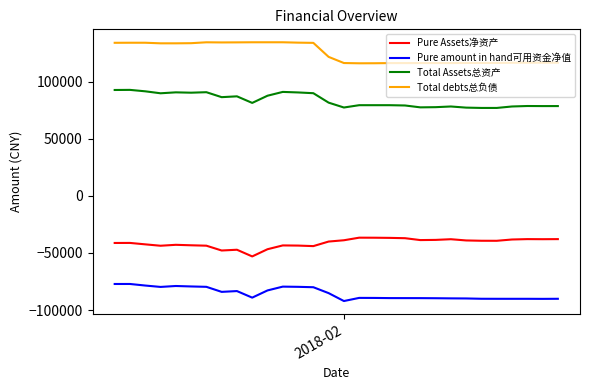

True or false: Pure amount in hand可用资金净值 and Pure Assets净资产 intersect in this chart.

False